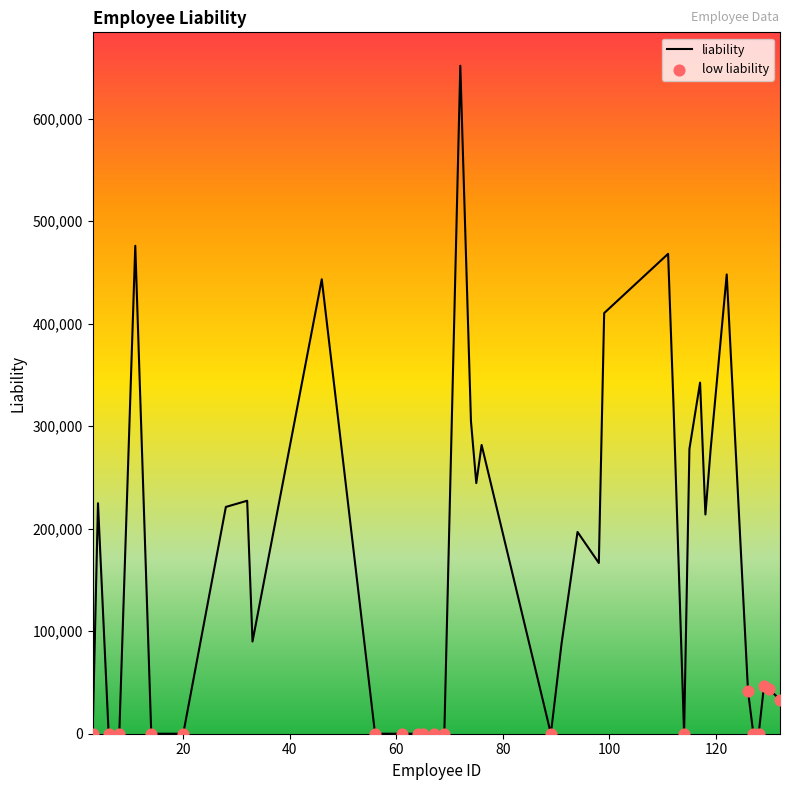

What is the difference between the maximum and minimum values?

651673